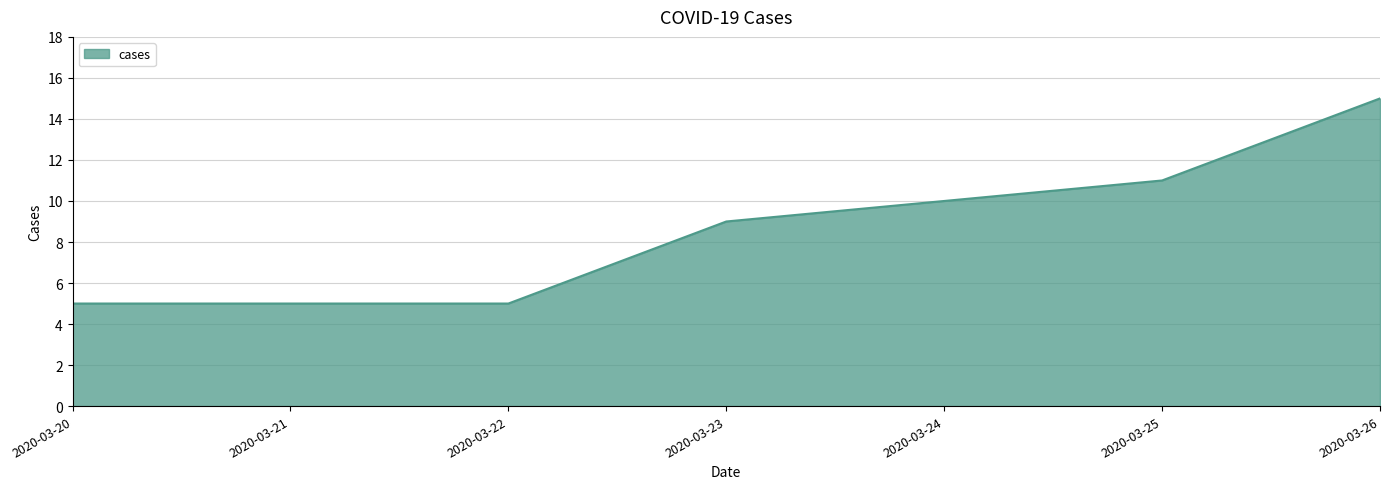

Approximately how many times larger is the value at 2020-03-24 compared to 2020-03-23?

1.1